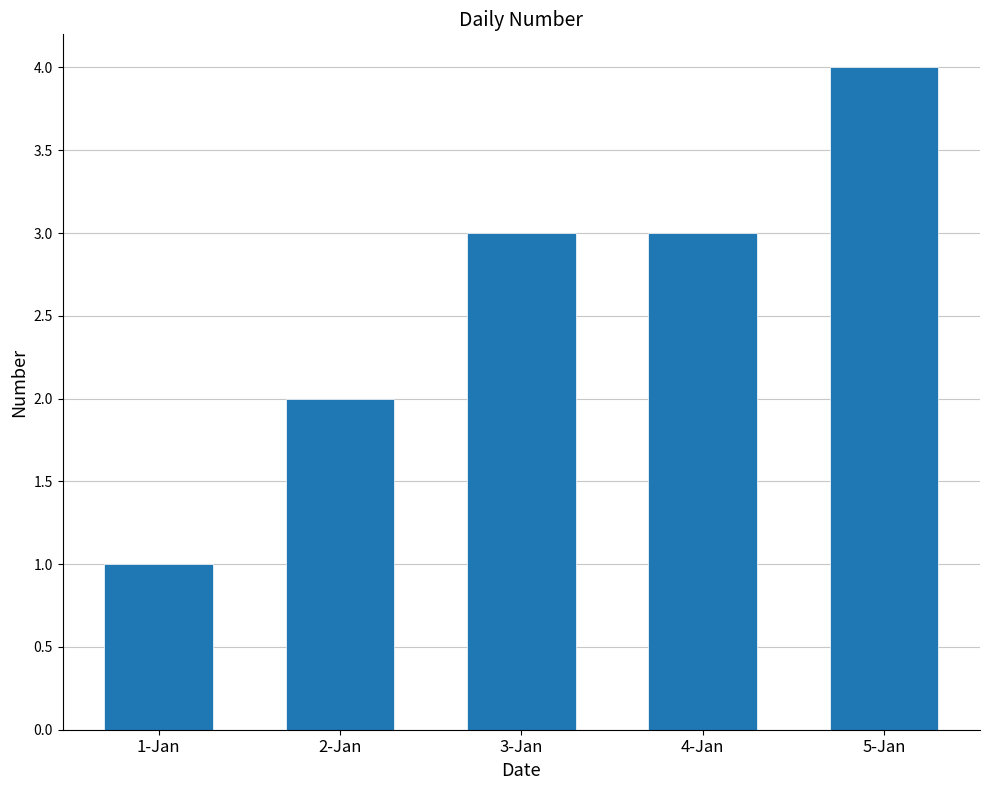

True or false: the data shows 3 at 4-Jan.

True